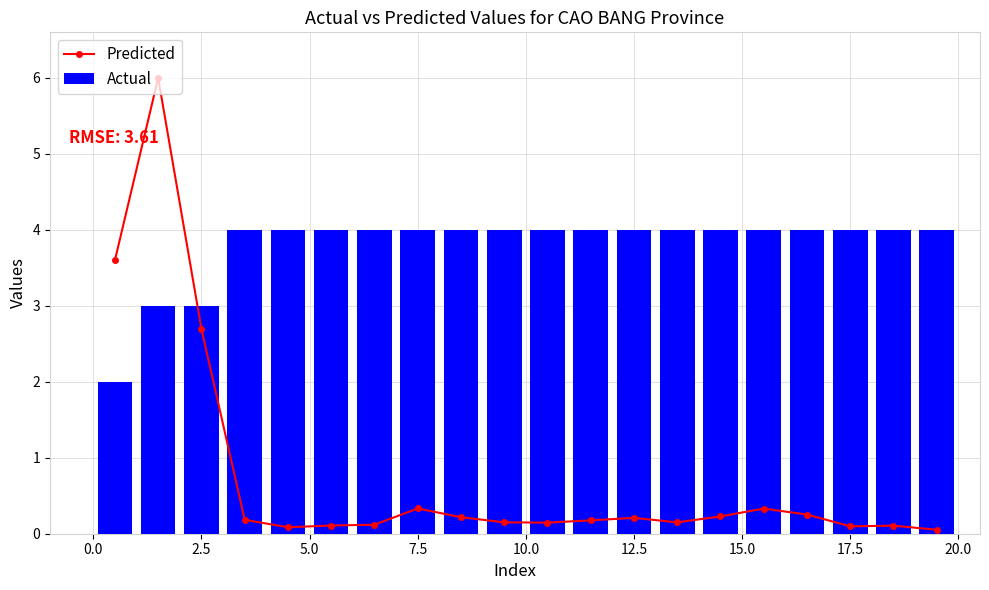

How many categories are shown in the chart?

20